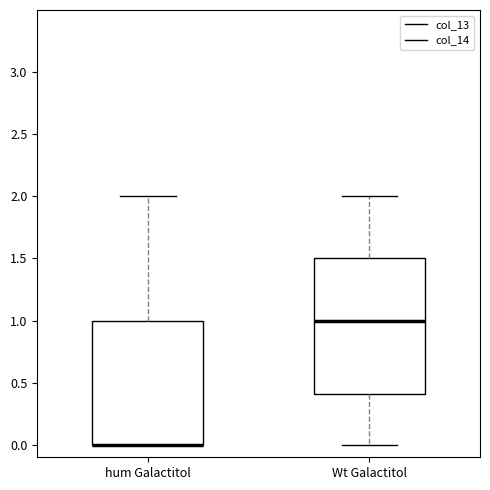

Which box is the tallest, from its lower edge to its upper edge?

Wt Galactitol